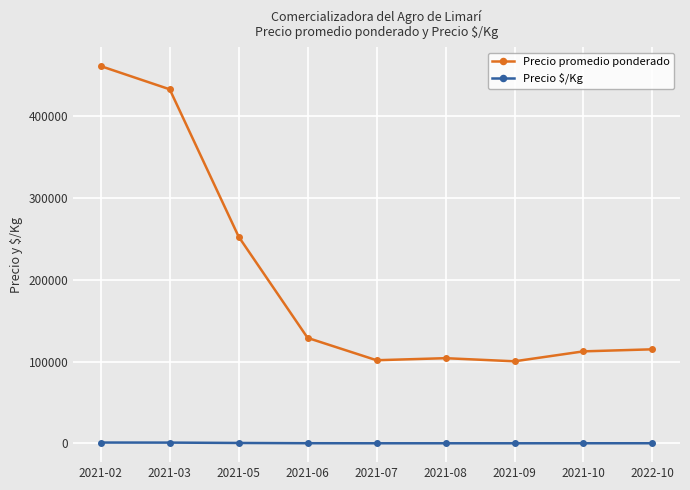

How many data points in Precio promedio ponderado are less than 115000?

4